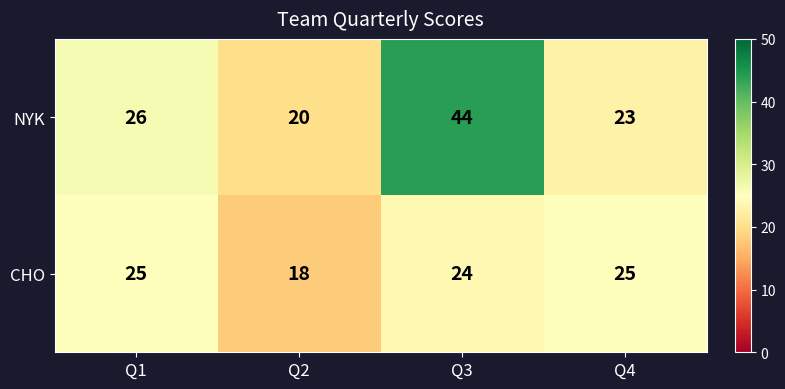

Rank the series by their average value, from highest to lowest.

NYK, CHO